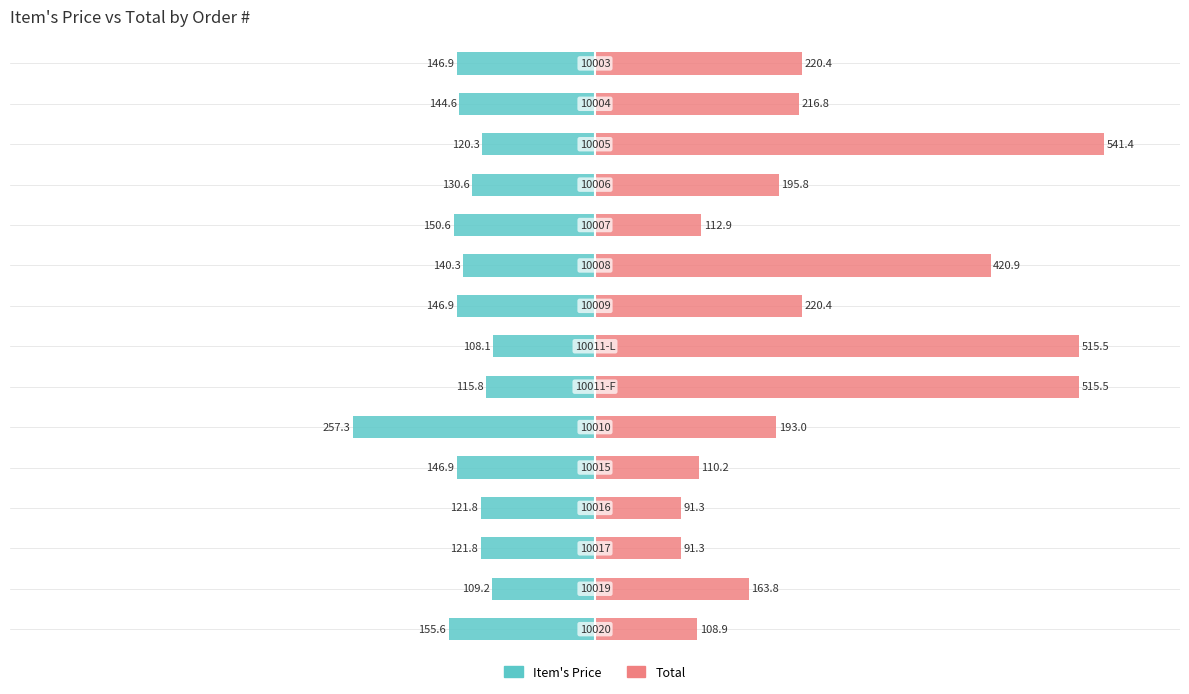

Rank the series by their average value, from lowest to highest.

Item's Price, Total